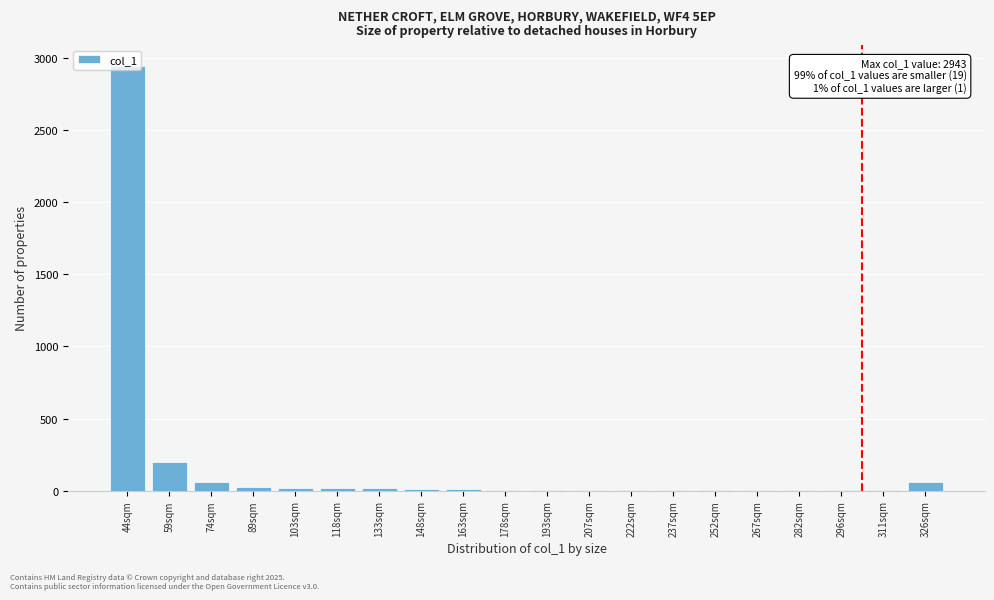

Where is the data nearest to the value 1472?

59sqm